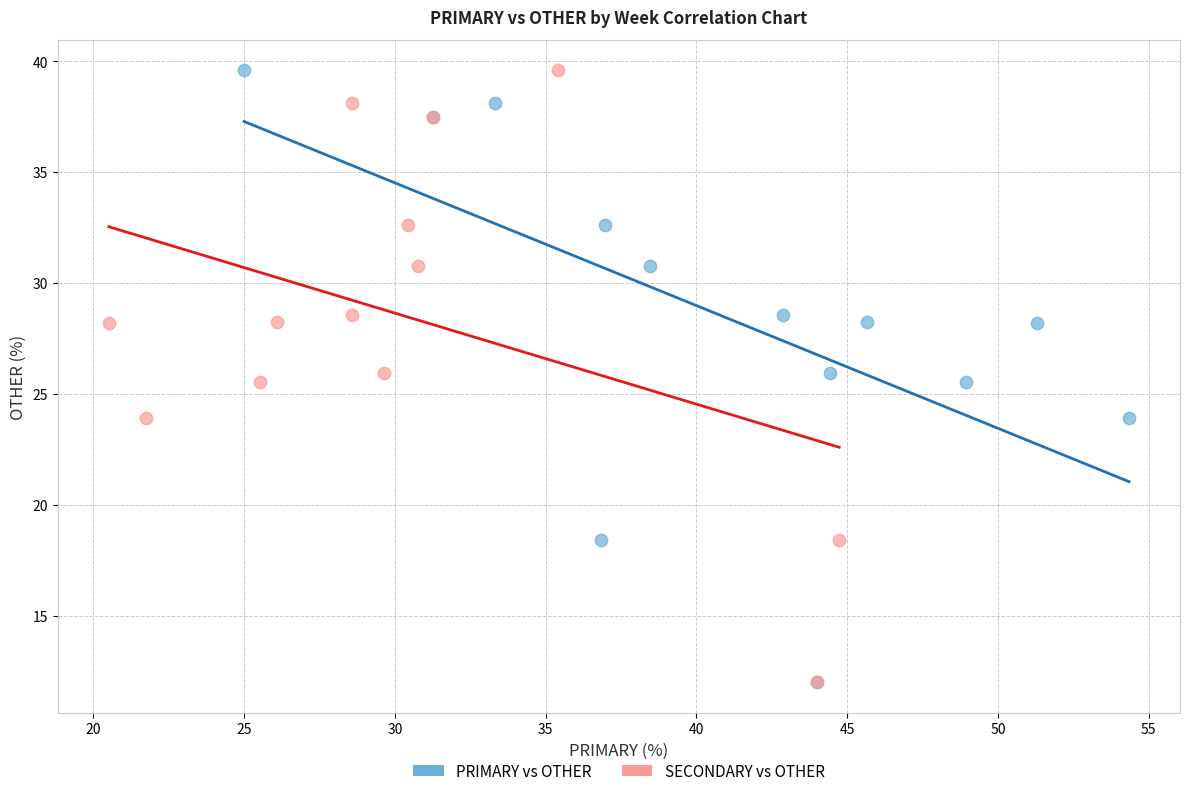

What are all the series names shown in the legend?

PRIMARY vs OTHER, SECONDARY vs OTHER